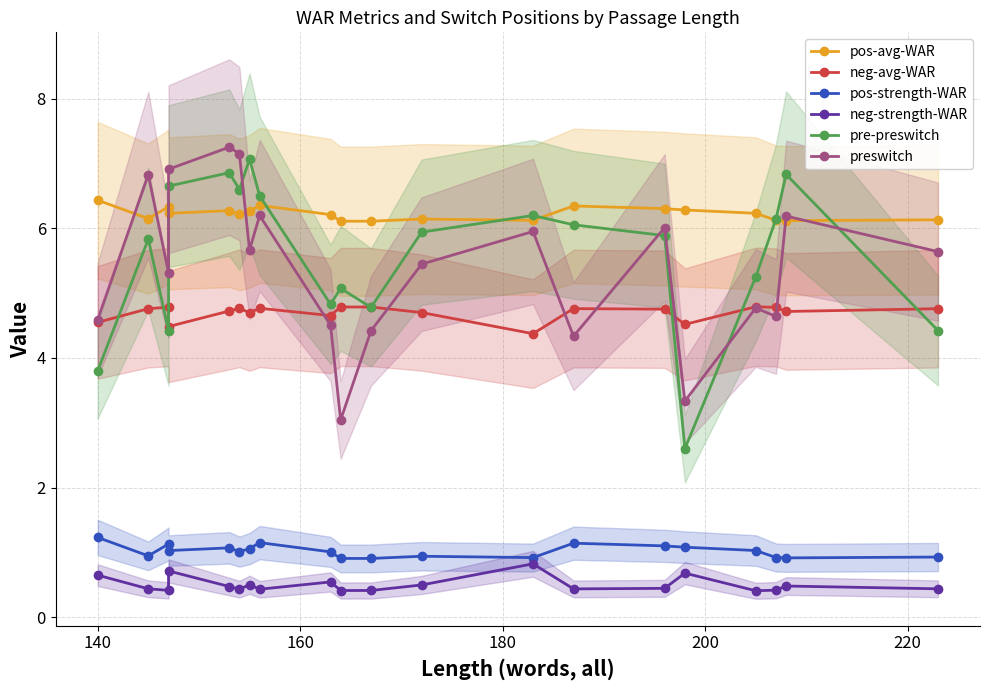

What are all the series names shown in the legend?

pos-avg-WAR, neg-avg-WAR, pos-strength-WAR, neg-strength-WAR, pre-preswitch, preswitch